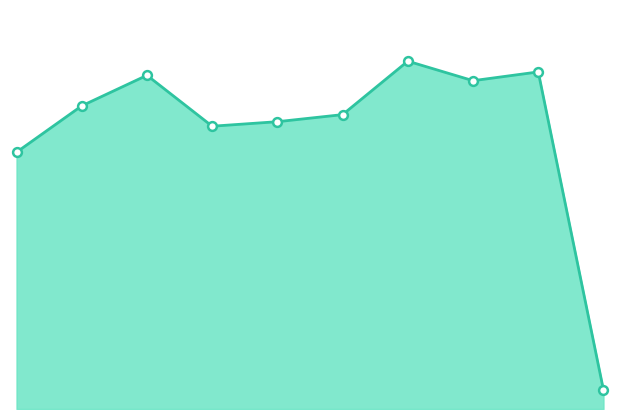

Is the value of Total line at 5 greater than the value of Total markers at 9?

Yes